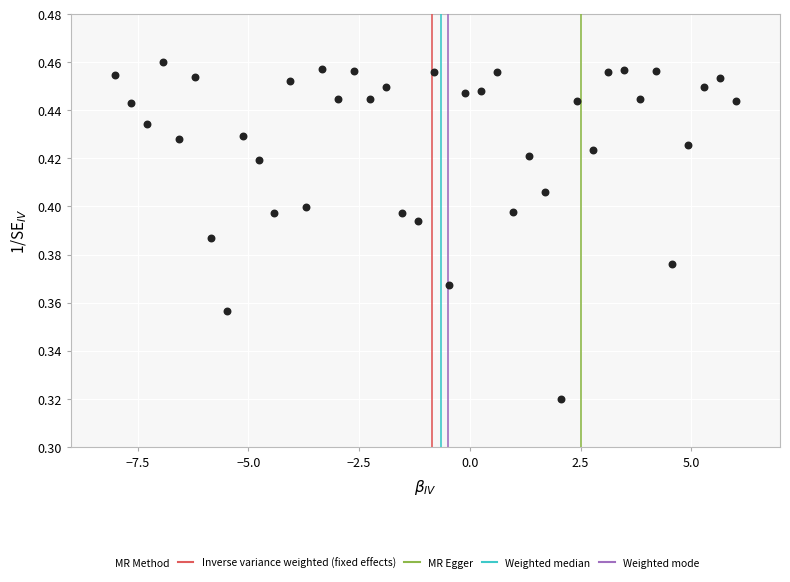

What is the range of X values (max minus min)?

14.0